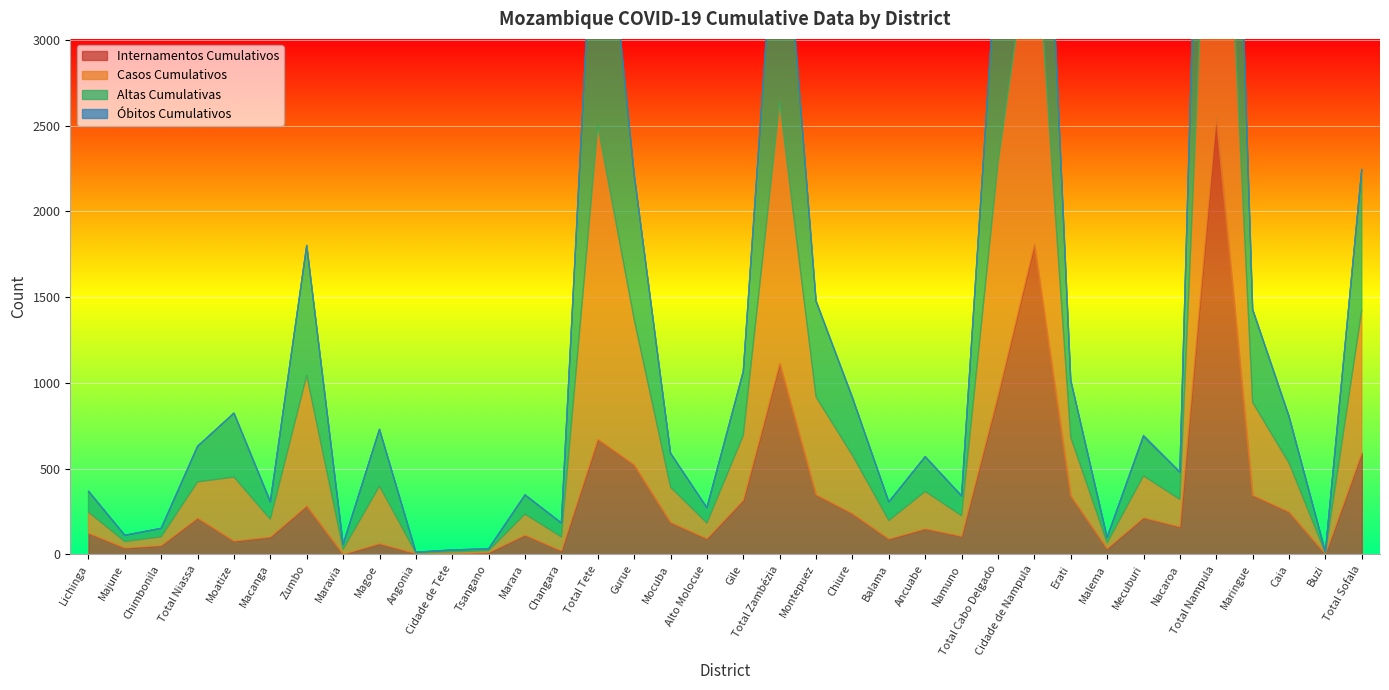

How many values in the Óbitos Cumulativos series exceed 0?

15